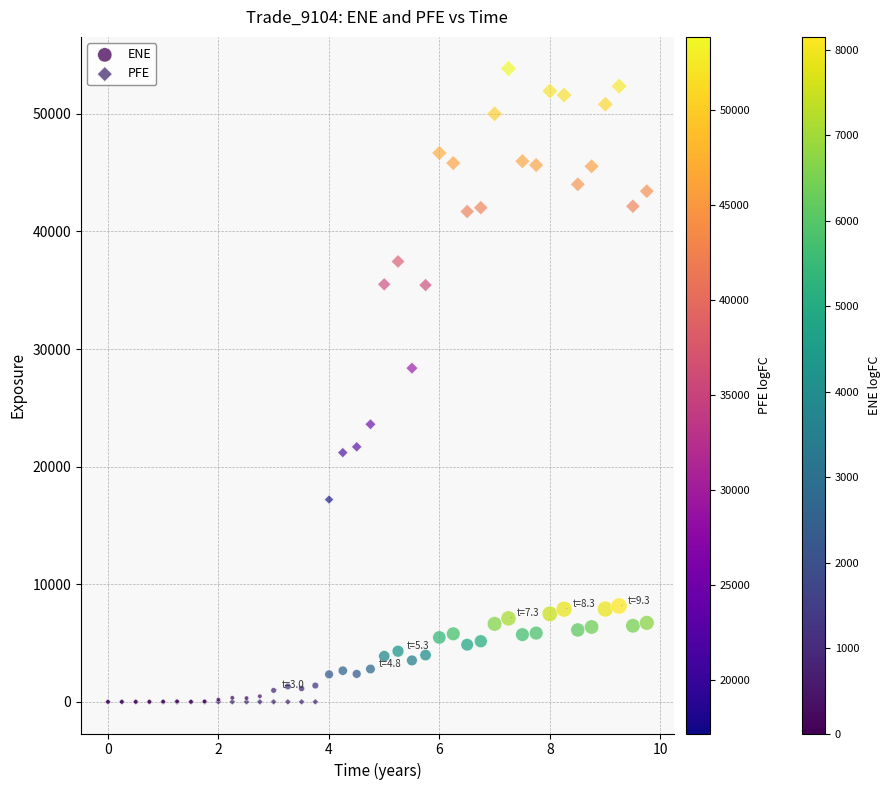

In the PFE series, what Y value is closest to 26925?

28373.2